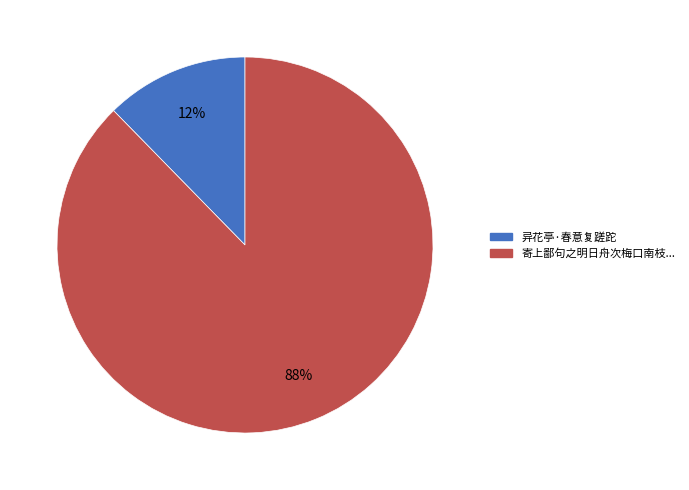

How many slices are in this pie chart?

2